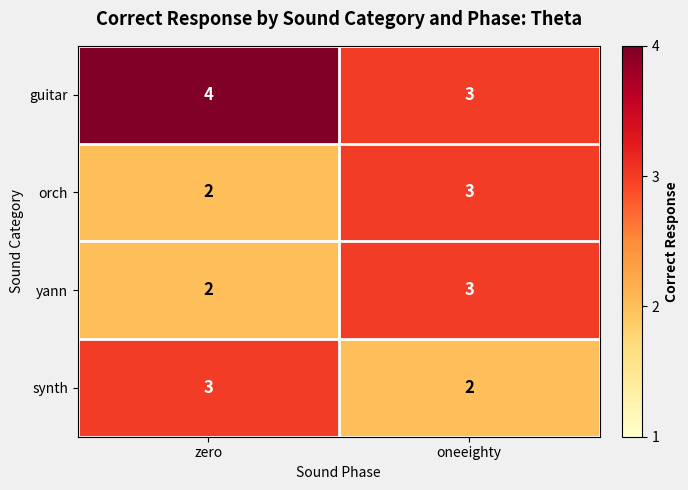

Which series has the largest total across all categories?

guitar